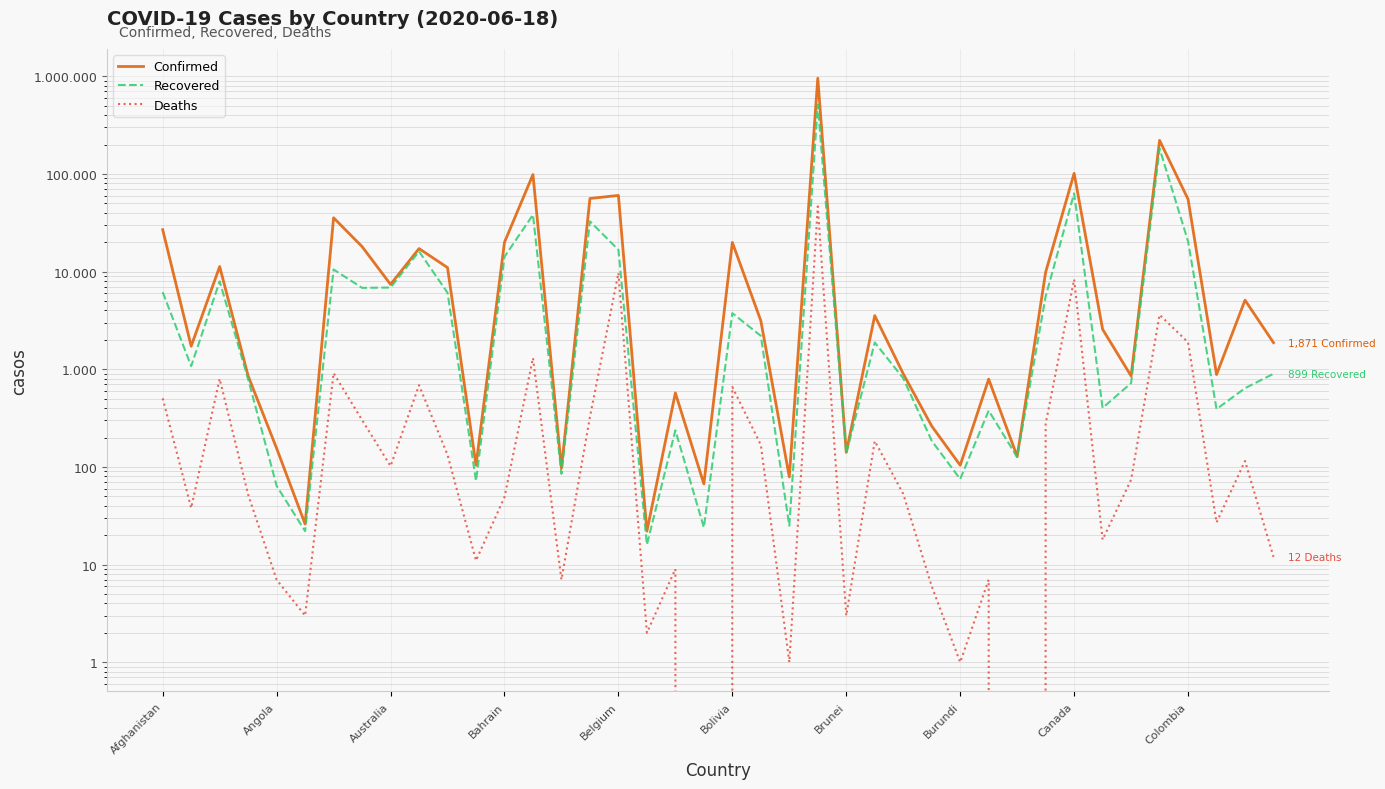

What is the spread (max minus min) of values at Colombia?

53196